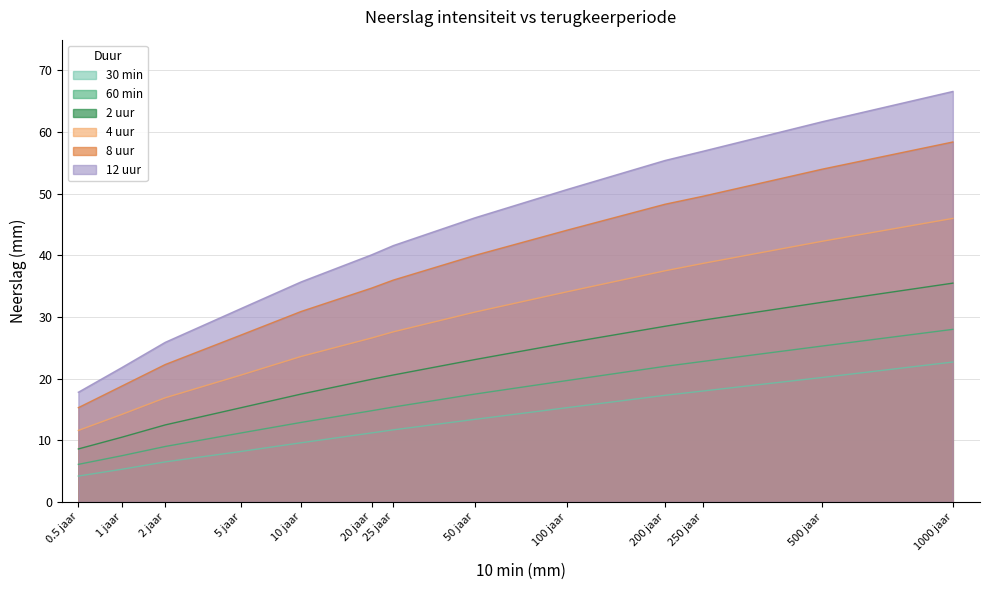

The 30 min series shows 13.4 at 50 jaar. True or false?

True